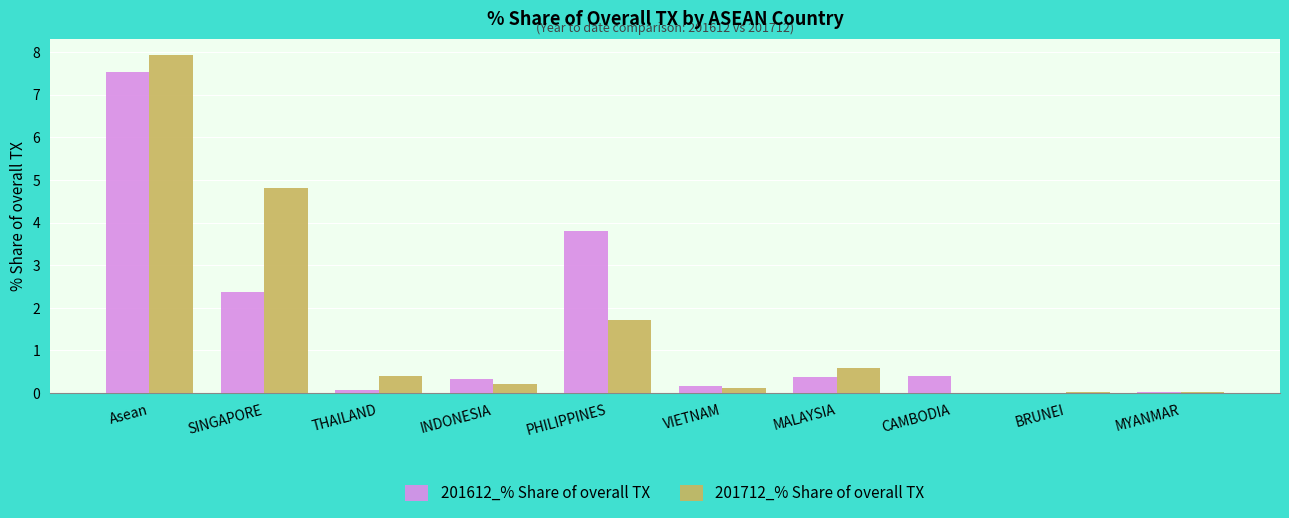

What is the total value across all series at INDONESIA?

0.5